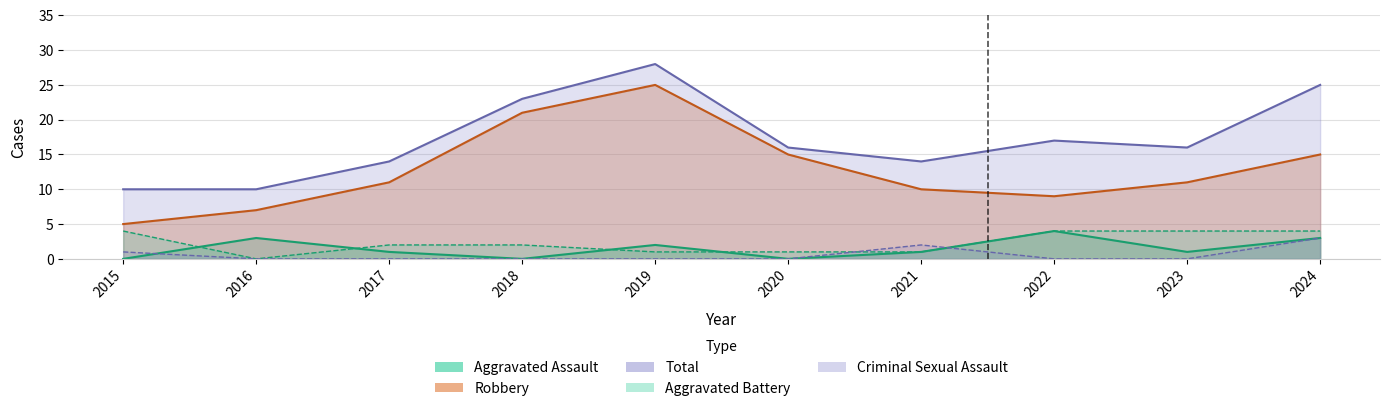

How many data points in Aggravated Assault are above 1?

4